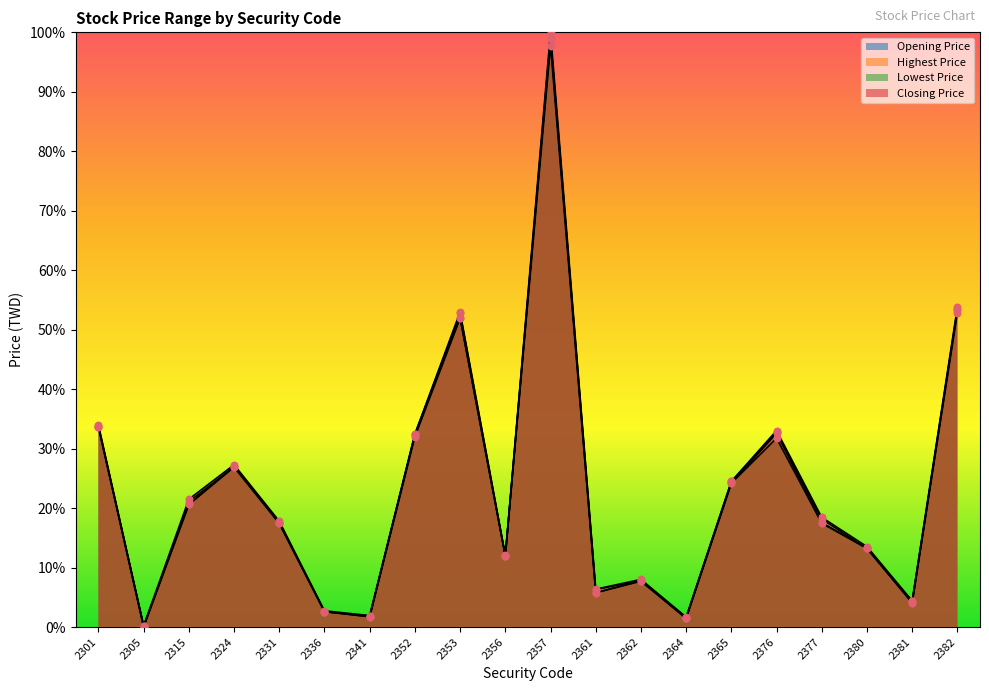

Which series reaches the maximum Y coordinate?

Highest Price